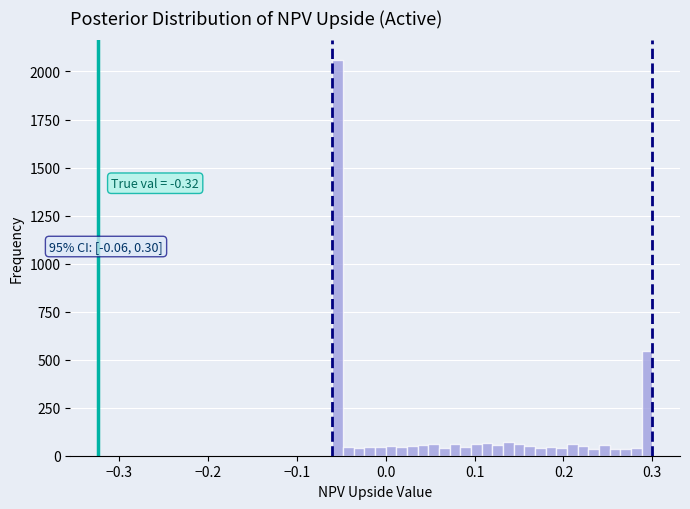

Around what value on the x-axis is the tallest bar? Give the approximate position of its centre, as read against the axis.

-0.05